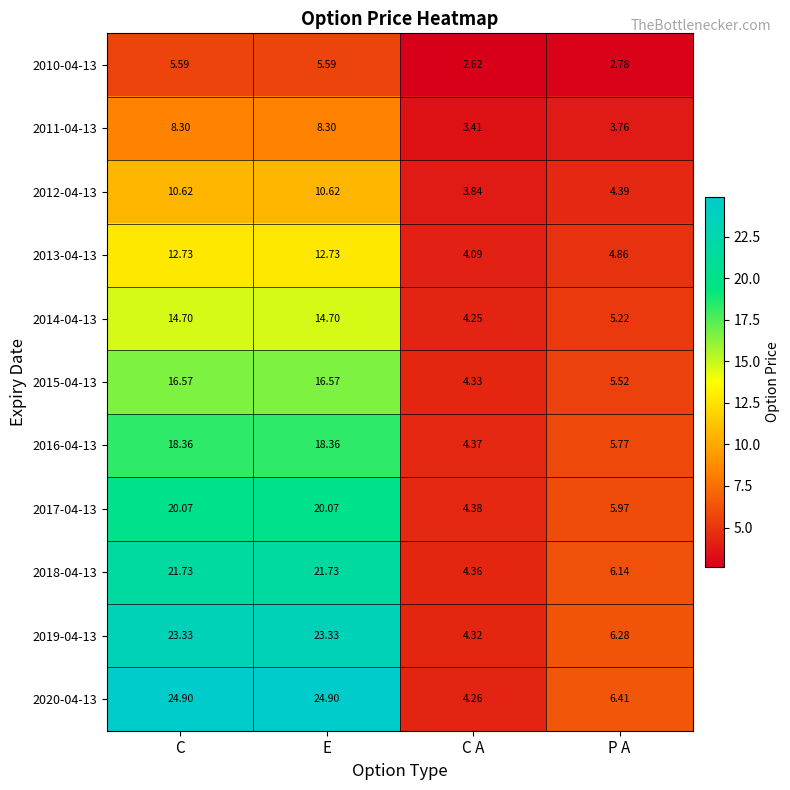

Which series has the widest spread of values?

2020-04-13